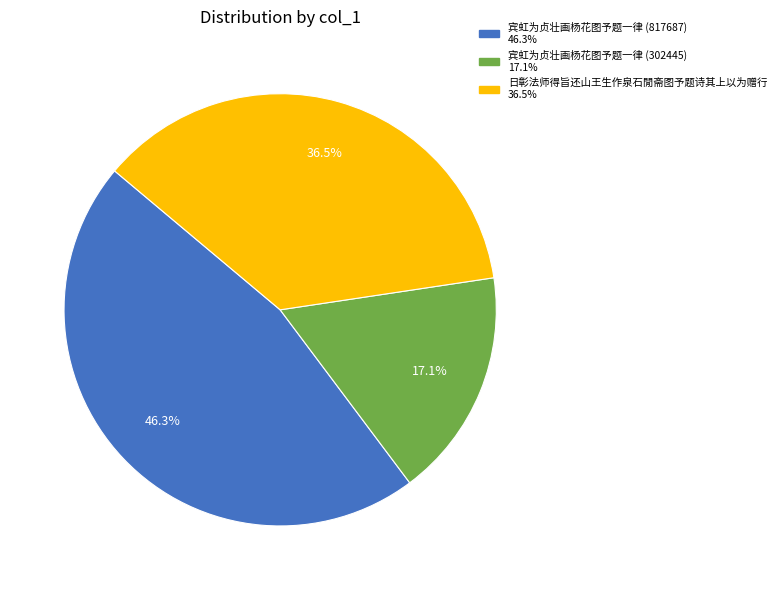

Which category has the smallest portion of the pie?

宾虹为贞壮画杨花图予题一律 (302445)